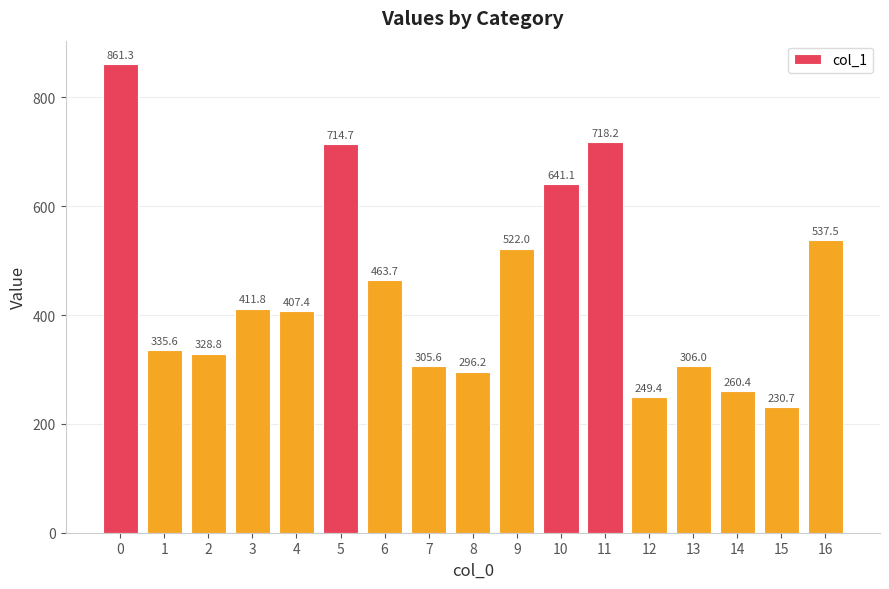

Reading left to right, list all the values displayed in this chart.

861.3	335.6	328.8	411.8	407.4	714.7	463.7	305.6	296.2	522.0	641.1	718.2	249.4	306.0	260.4	230.7	537.5